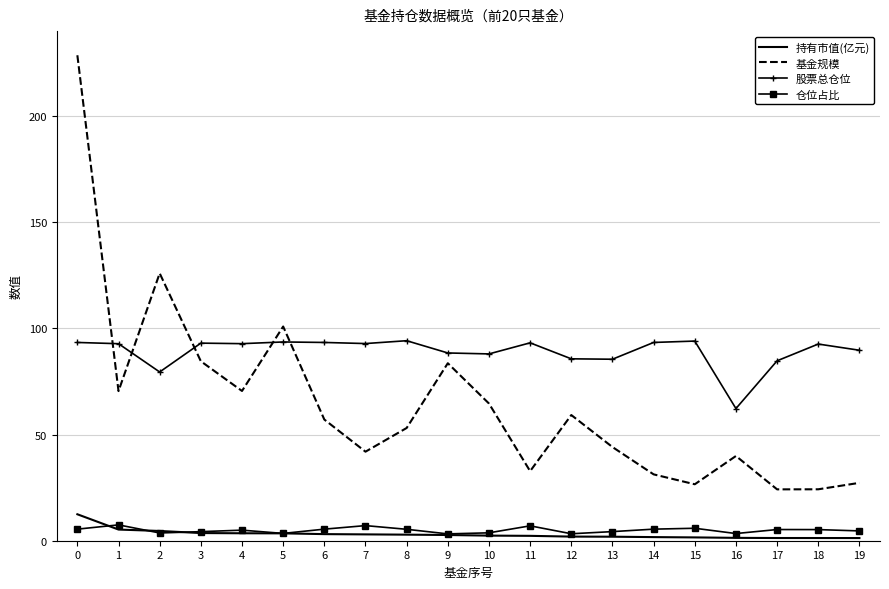

True or false: 仓位占比 and 基金规模 intersect in this chart.

False